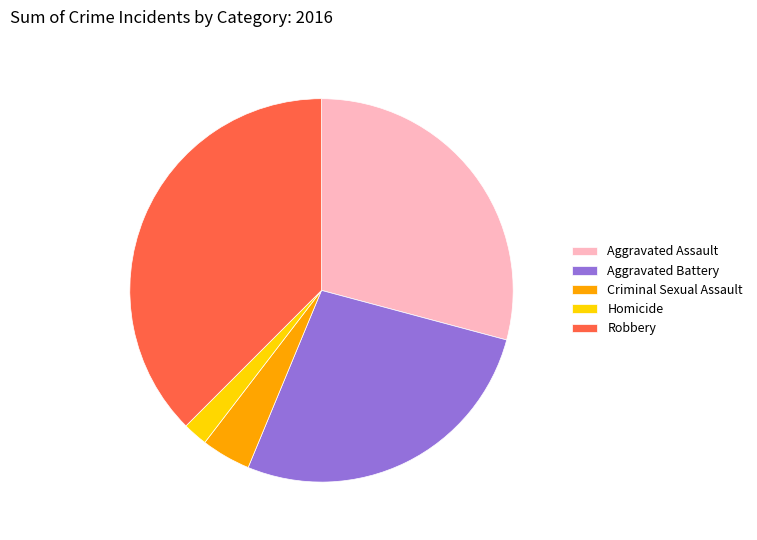

What is the largest slice in the pie chart?

Robbery